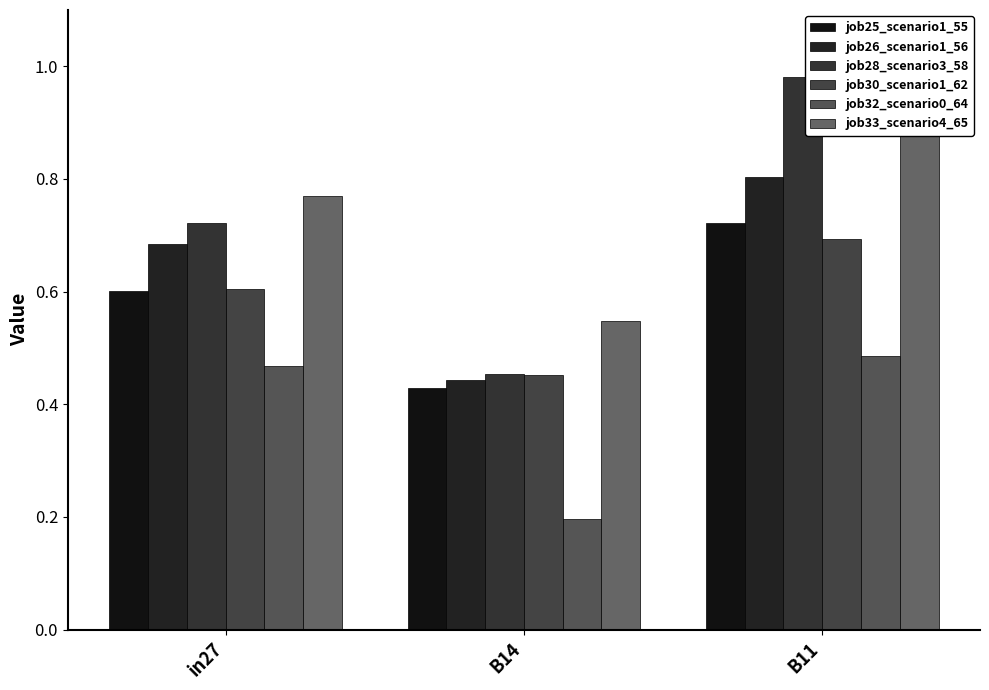

Reading right to left, what are all the values shown in this chart?

job25_scenario1_55: B11=0.7	B14=0.4	in27=0.6
job26_scenario1_56: B11=0.8	B14=0.4	in27=0.7
job28_scenario3_58: B11=1.0	B14=0.5	in27=0.7
job30_scenario1_62: B11=0.7	B14=0.5	in27=0.6
job32_scenario0_64: B11=0.5	B14=0.2	in27=0.5
job33_scenario4_65: B11=0.9	B14=0.5	in27=0.8